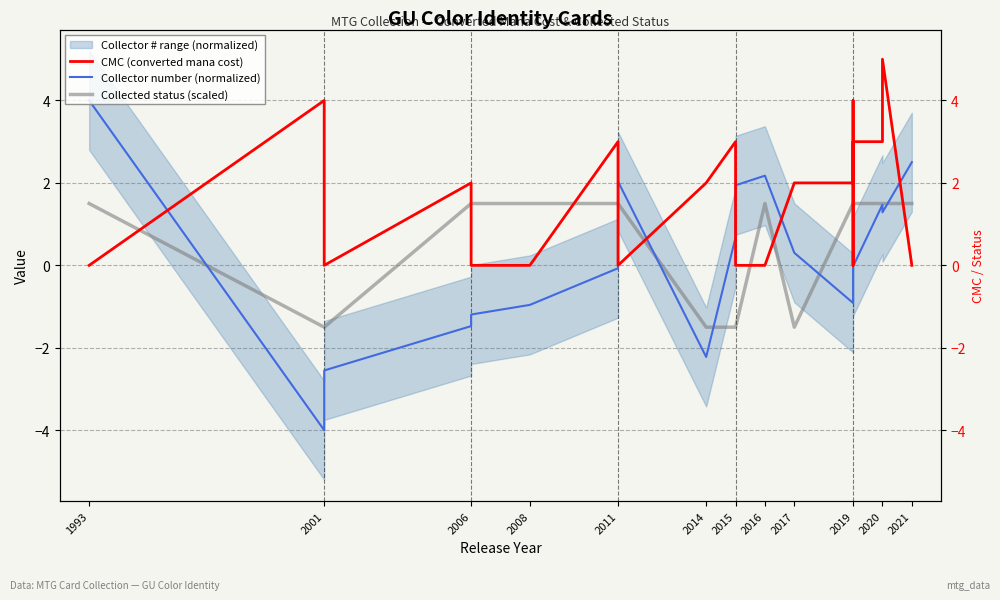

List the series in order of their peak value, highest first.

CMC (converted mana cost), Collector number (normalized), Collected status (scaled)